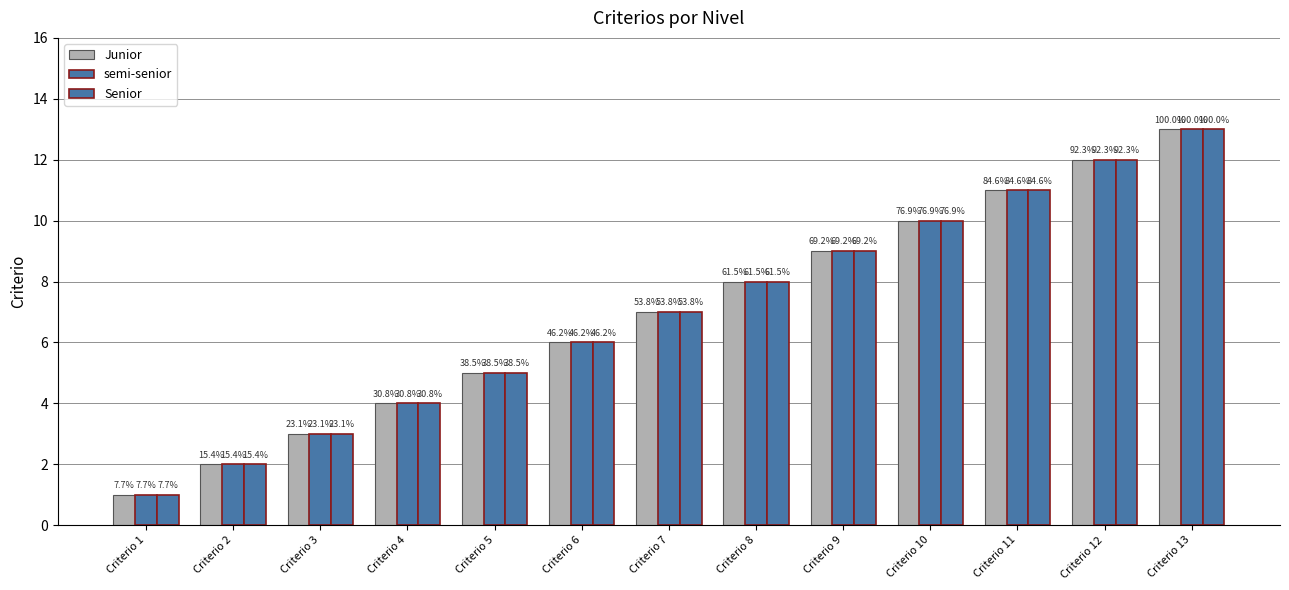

What is the average value of the Senior series?

7